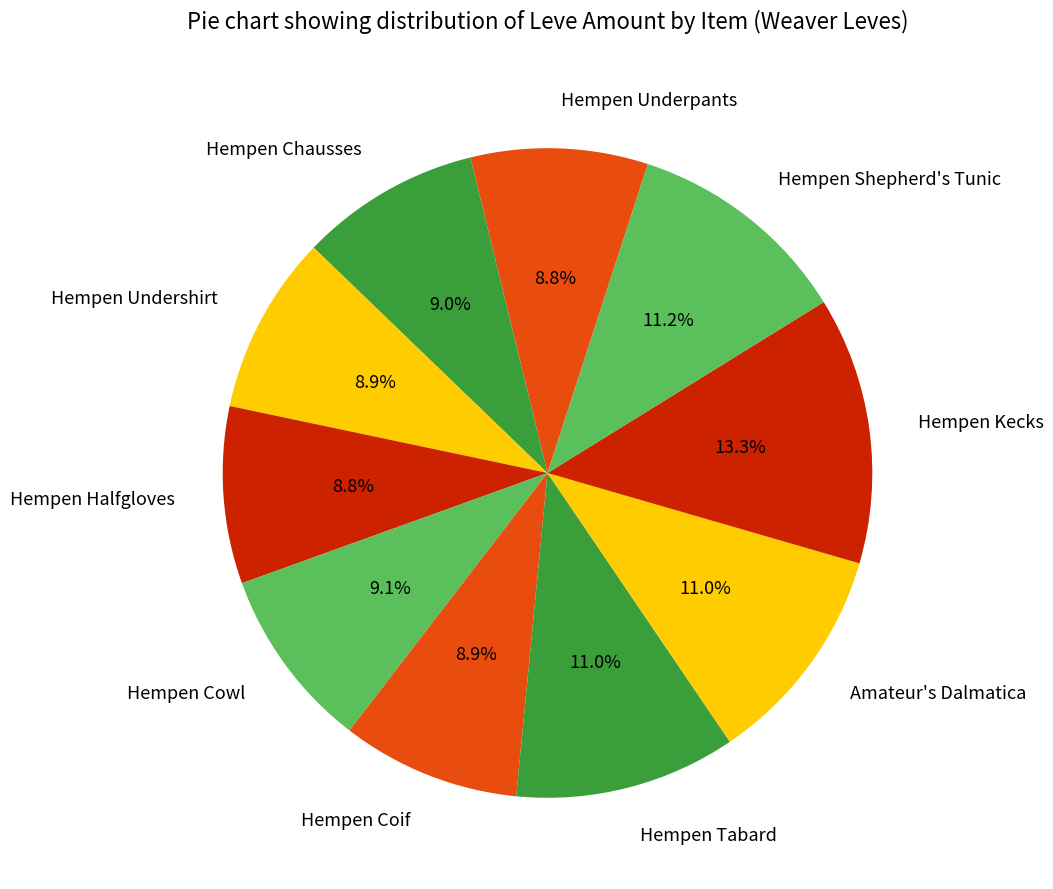

Which slice is the smallest?

Hempen Underpants